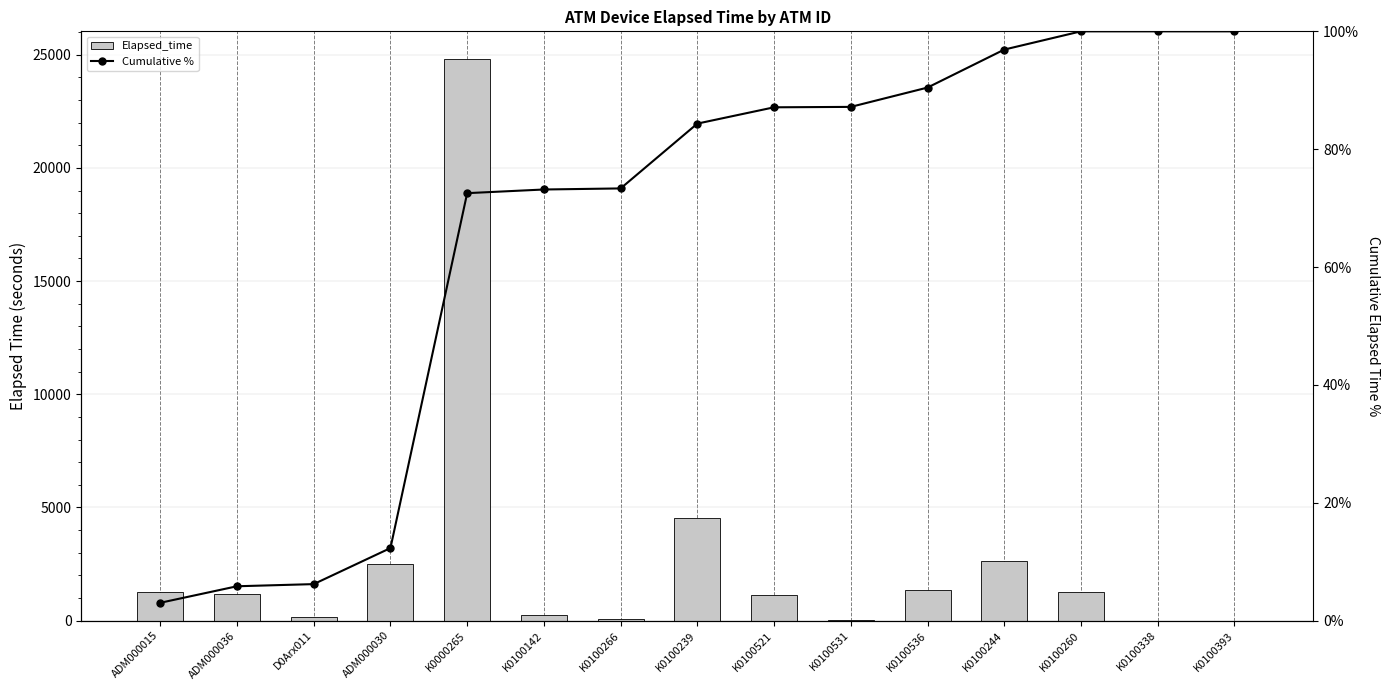

Where does the Cumulative % series first go above 84?

K0100239